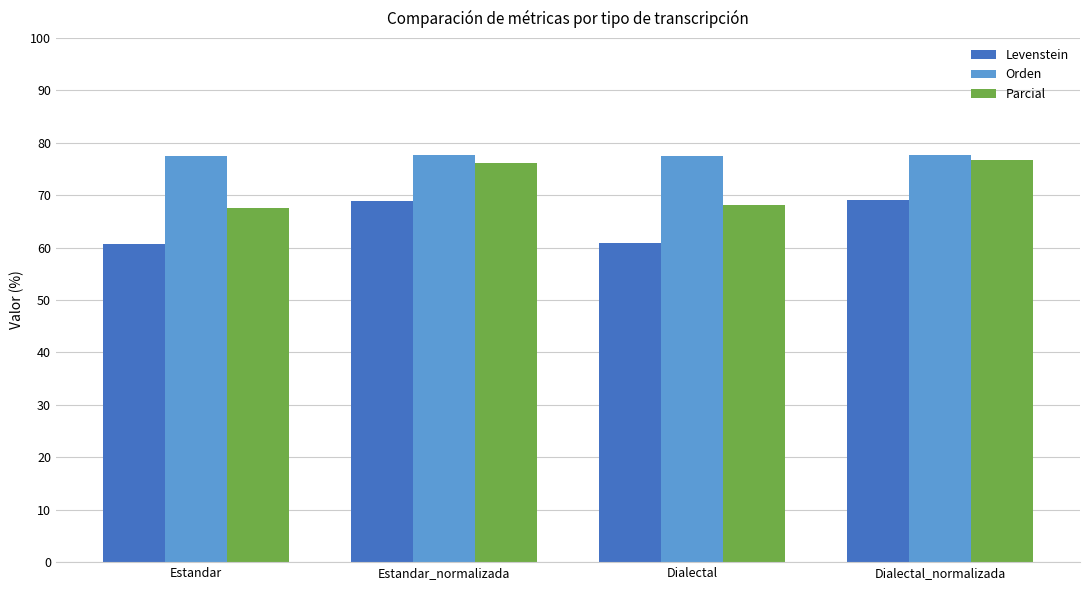

At Dialectal, list the series in order from smallest to largest.

Levenstein, Parcial, Orden